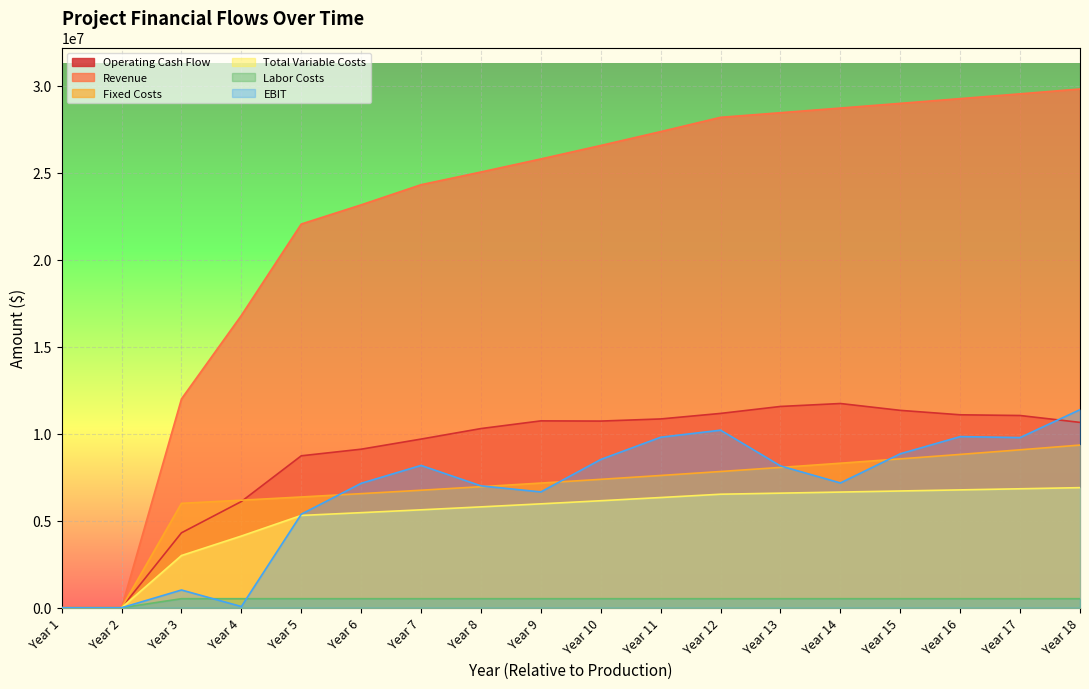

At which category is the sum across all series the highest?

Year 18